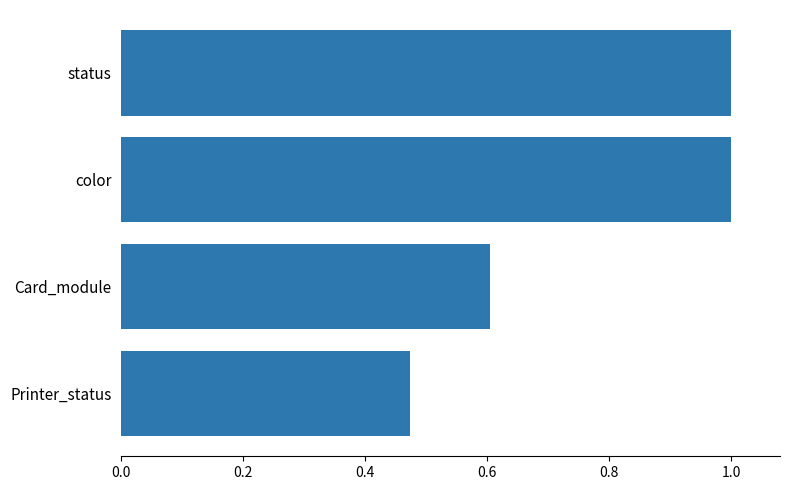

True or false: the data shows 0.3 at status.

False